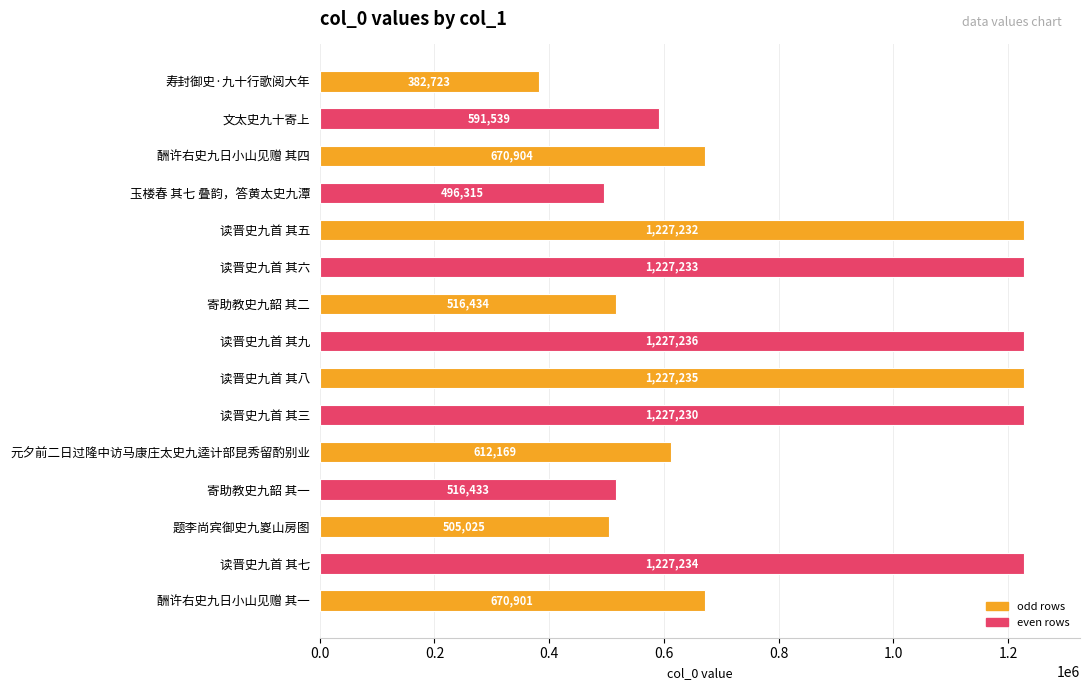

How many series are shown in this chart?

1